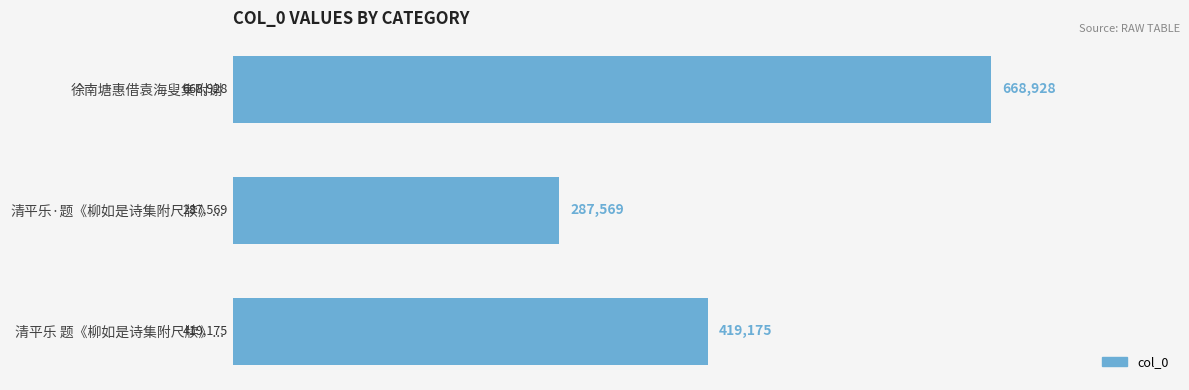

List the labels in order of value, largest first.

徐南塘惠借袁海叟集附谢, 清平乐 题《柳如是诗集附尺牍》..., 清平乐·题《柳如是诗集附尺牍》...